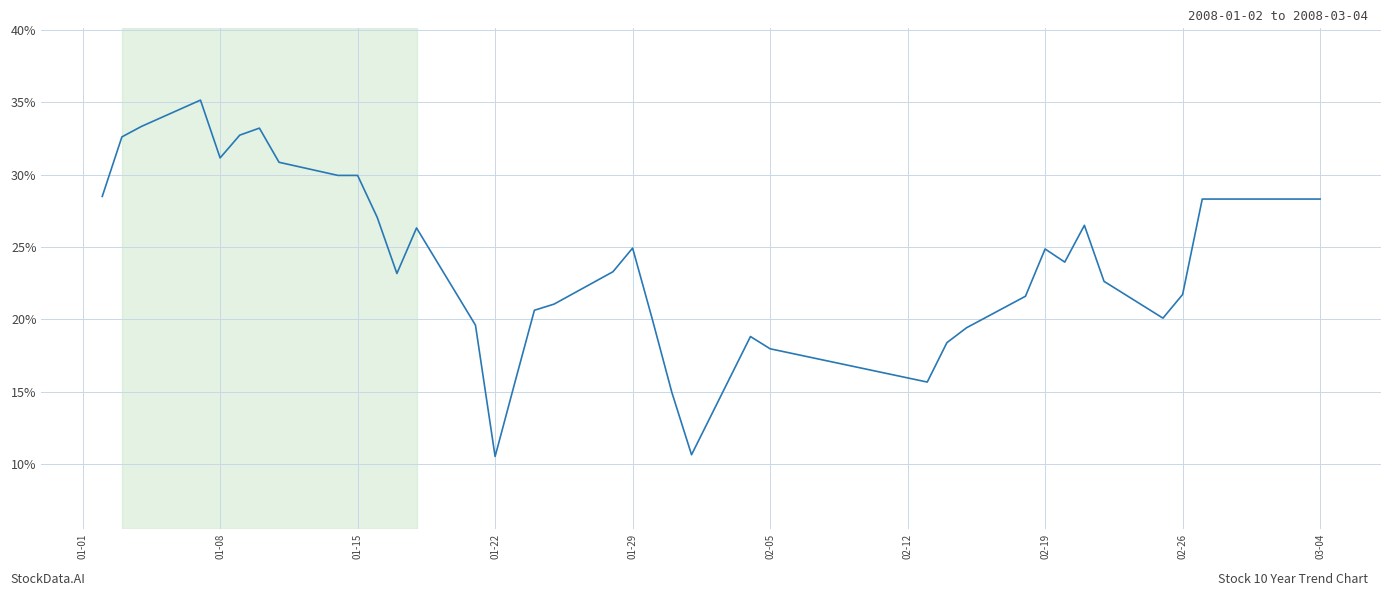

What is the difference between the maximum and minimum values?

24.7